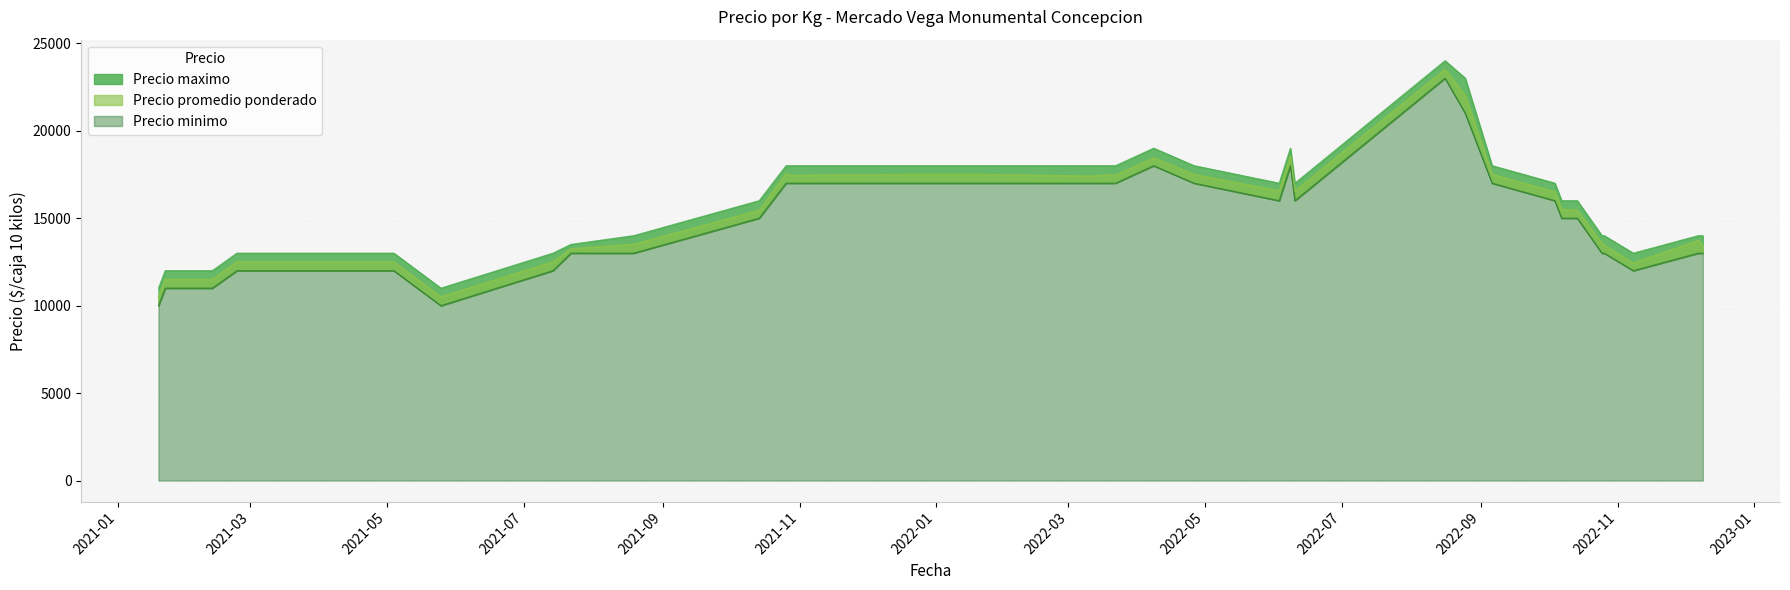

True or false: Precio promedio ponderado and Precio minimo intersect in this chart.

False